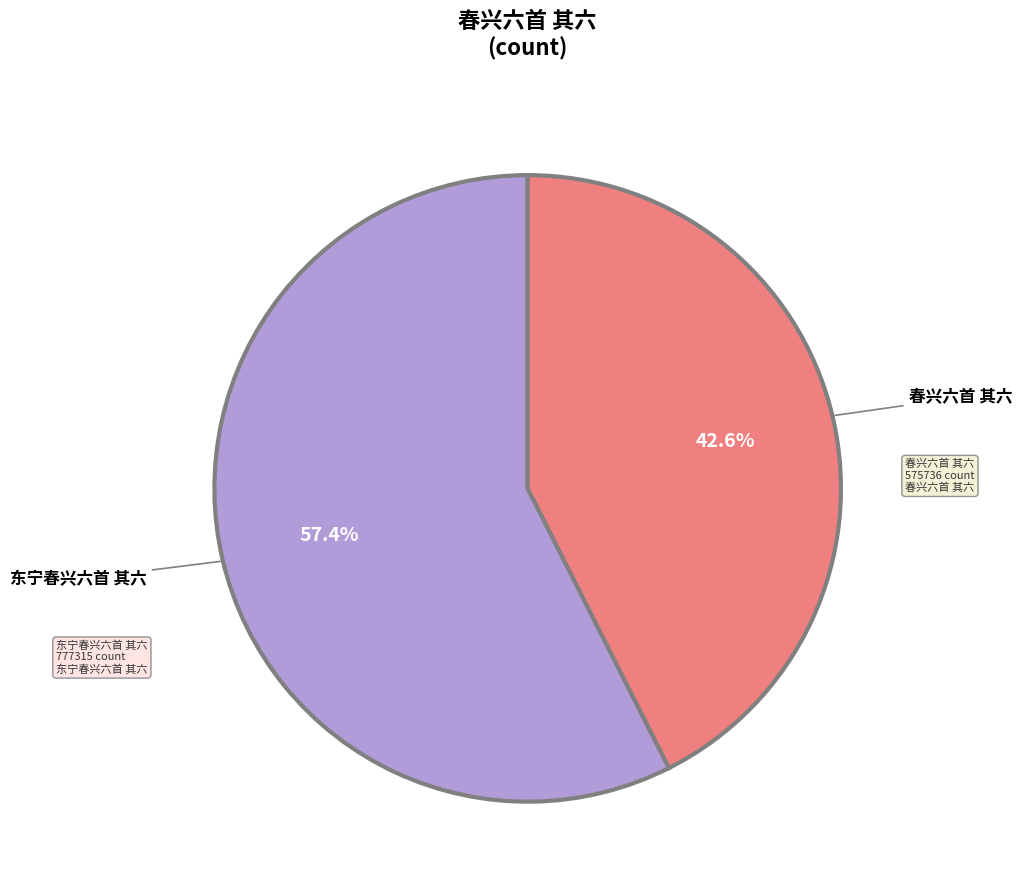

Rank the categories by value from highest to lowest.

东宁春兴六首 其六, 春兴六首 其六